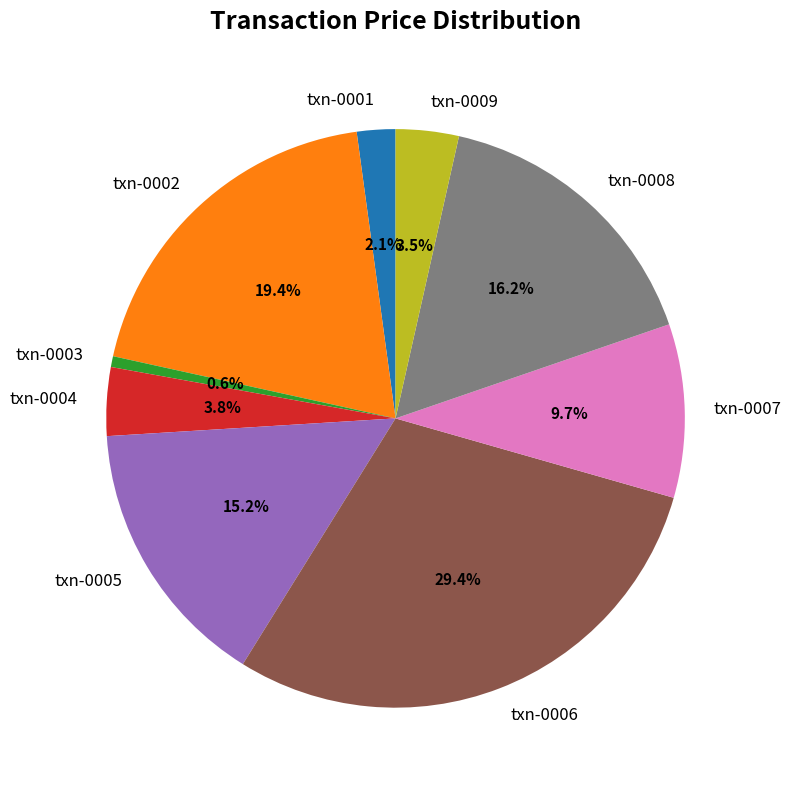

What is the smallest slice in the pie chart?

txn-0003